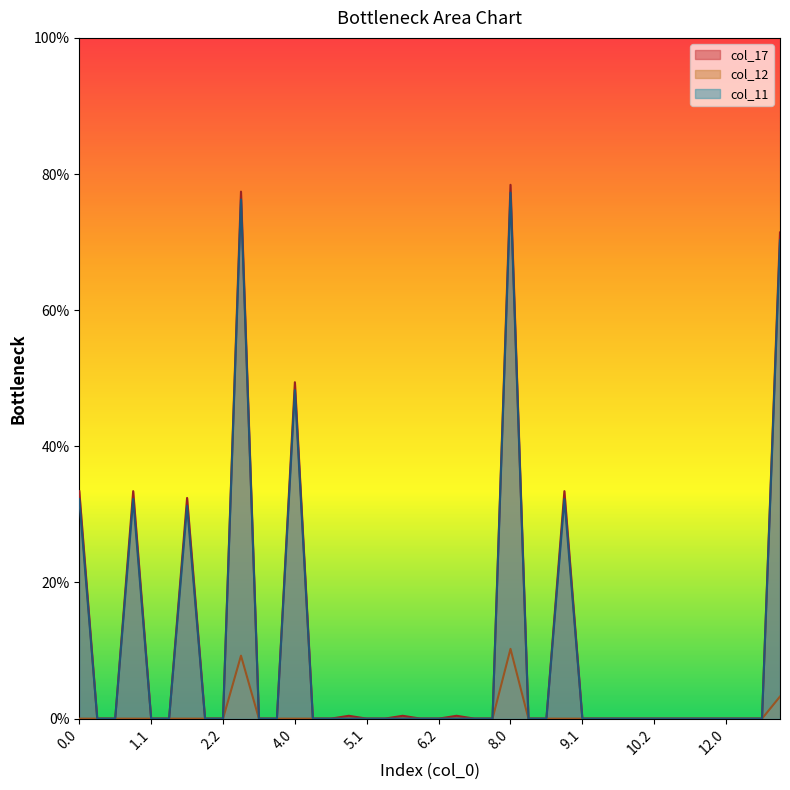

Which series has the largest range (max minus min)?

col_17